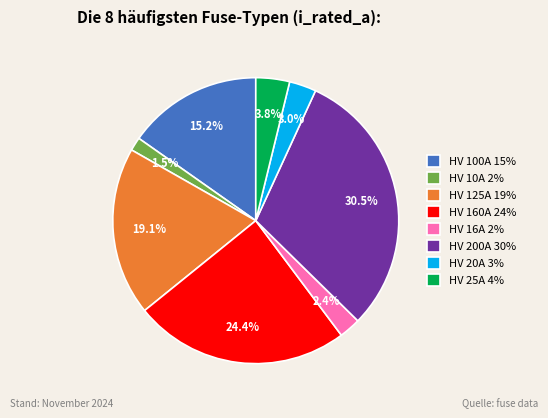

Which slice is the largest?

HV 200A